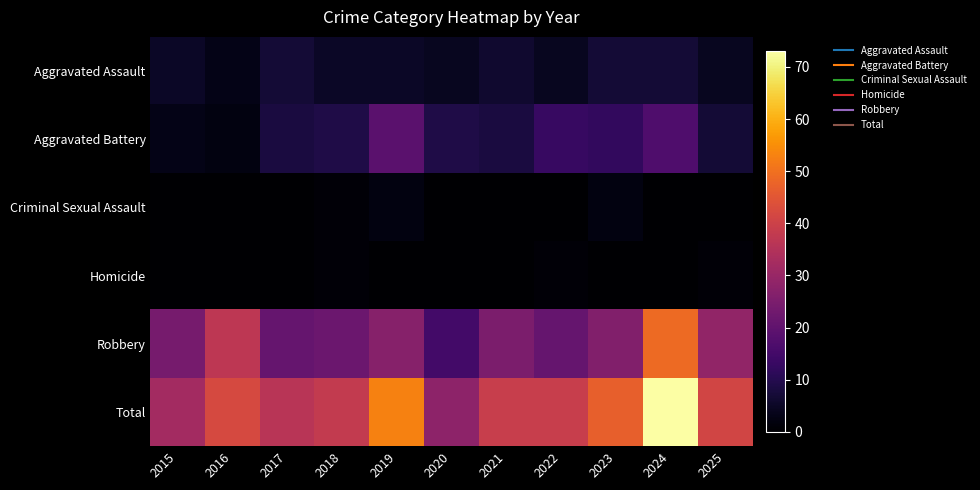

Which series changed the most between 2016 and 2025?

Robbery